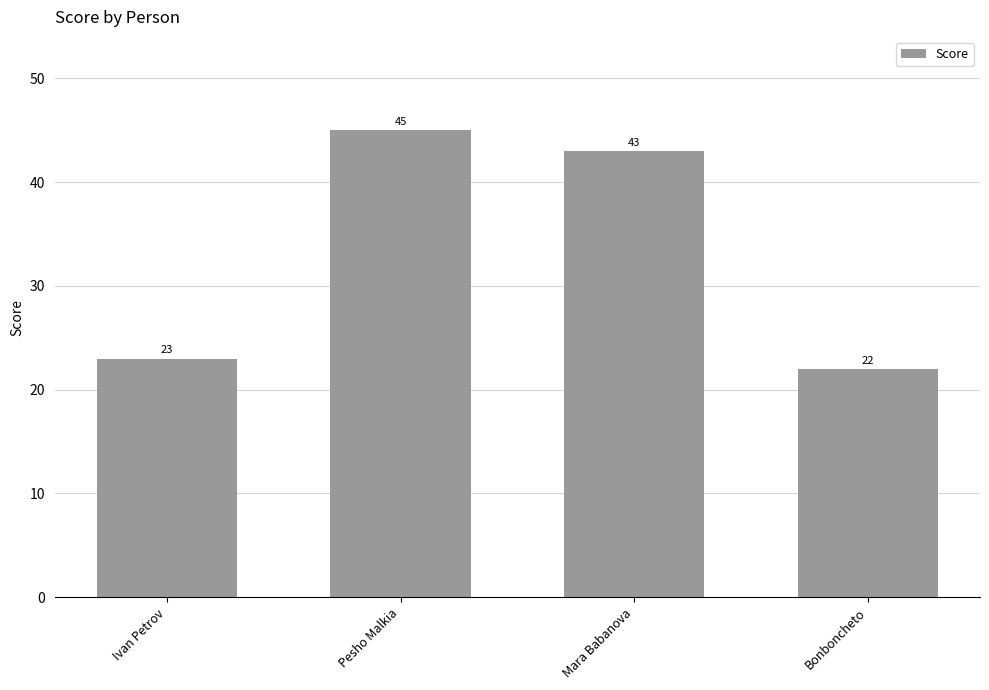

Which has a higher value, Bonboncheto or Ivan Petrov?

Ivan Petrov